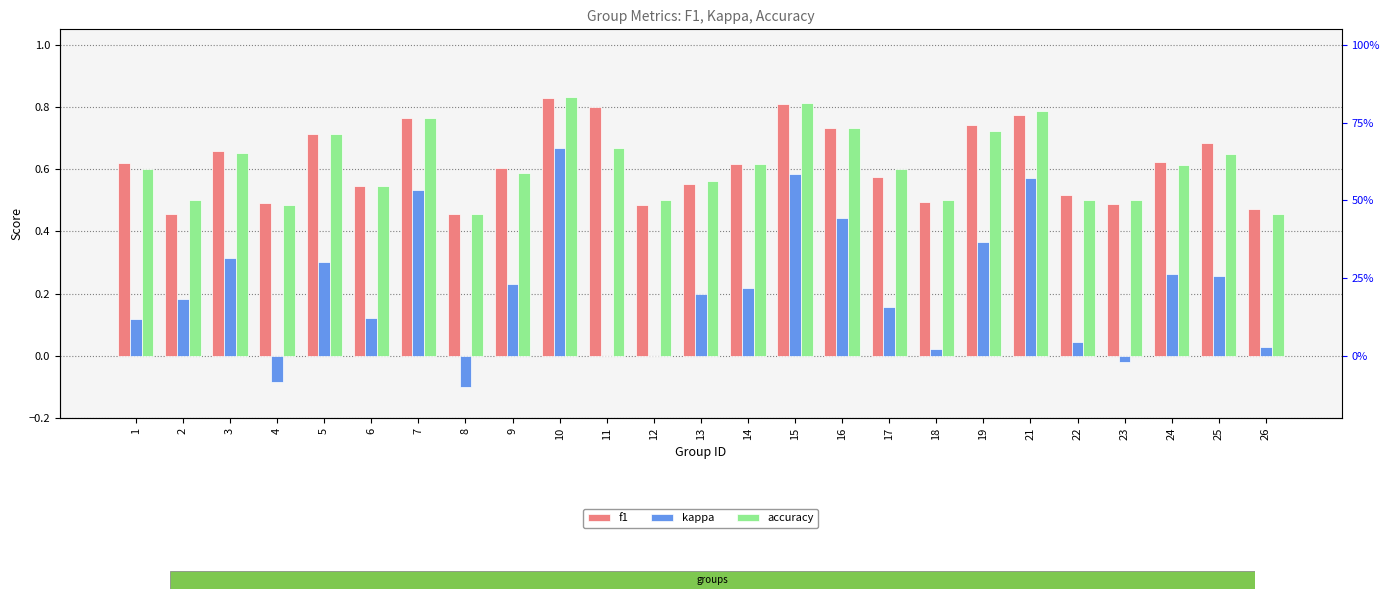

True or false: accuracy has a value of 0.7 at 3.

True